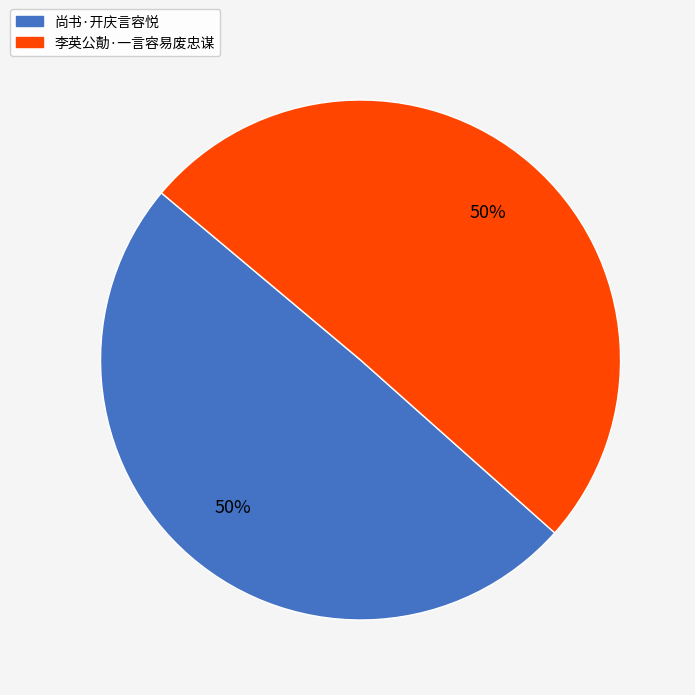

To the nearest percent, what is the combined percentage of 李英公勣·一言容易废忠谋 and 尚书·开庆言容悦?

100%